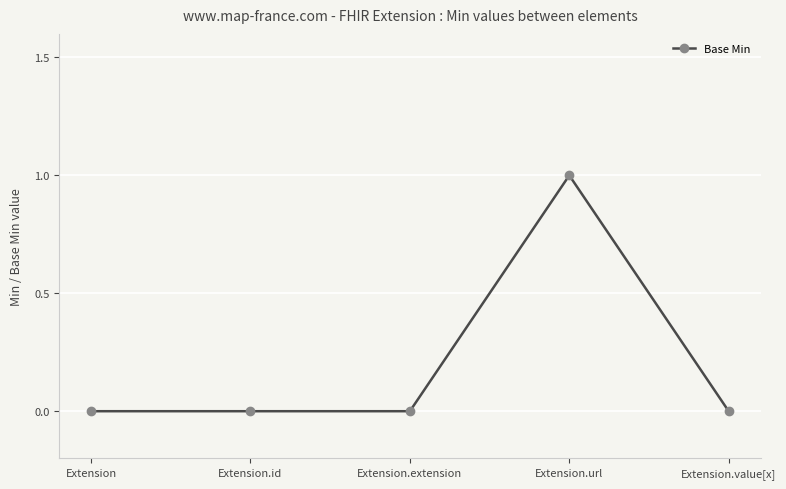

What is the difference between the maximum and minimum values?

1